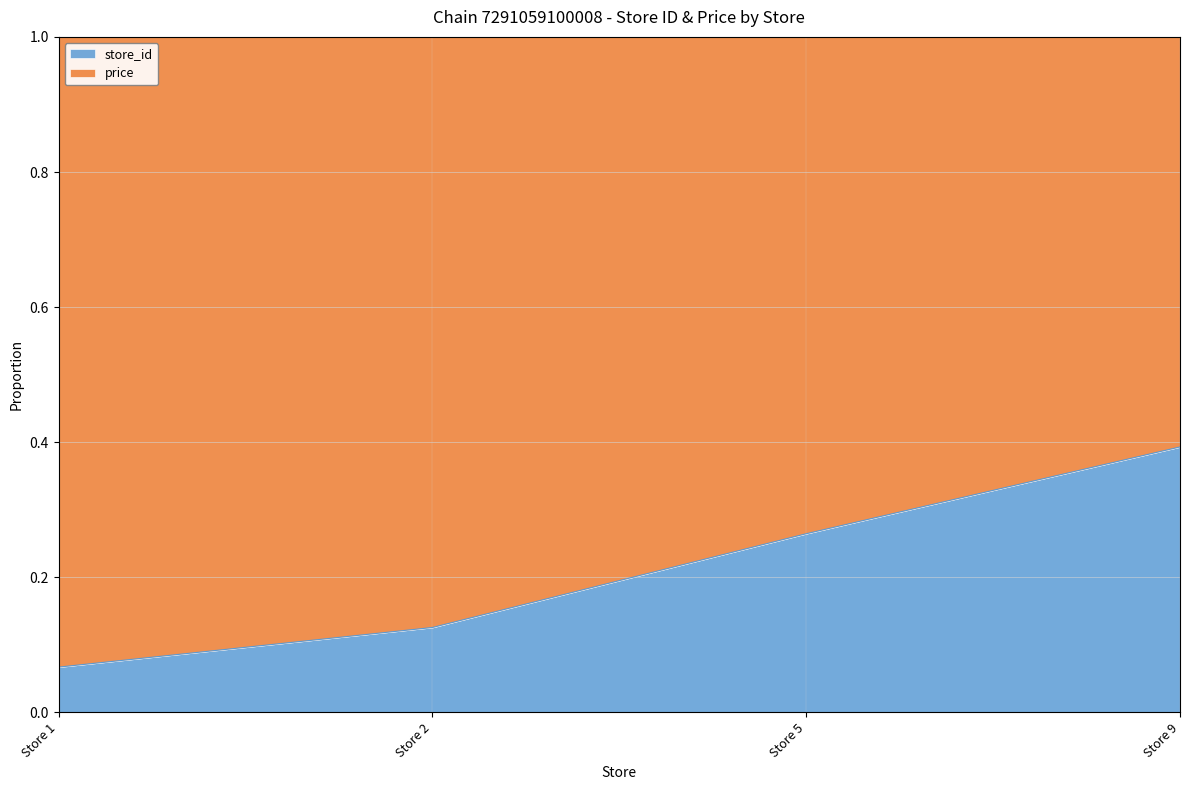

The chart shows a value of 0.3 at Store 5. True or false?

True